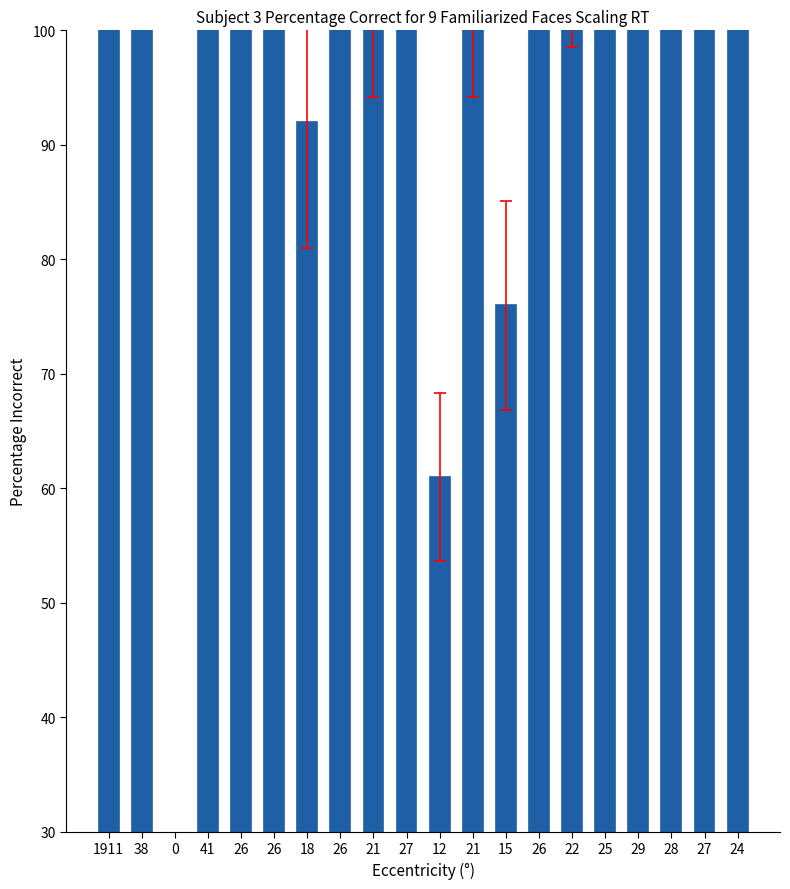

The chart shows a value of 133 at 26. True or false?

True